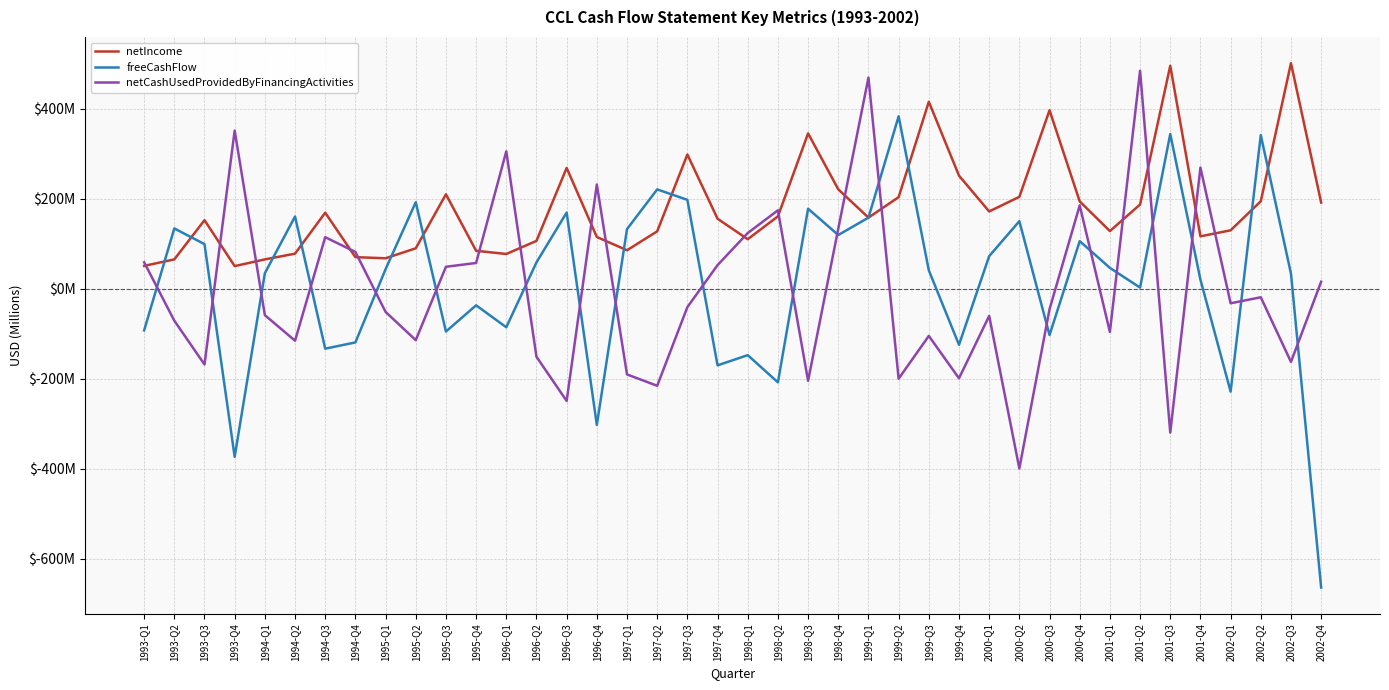

Which series has the widest spread of values?

freeCashFlow